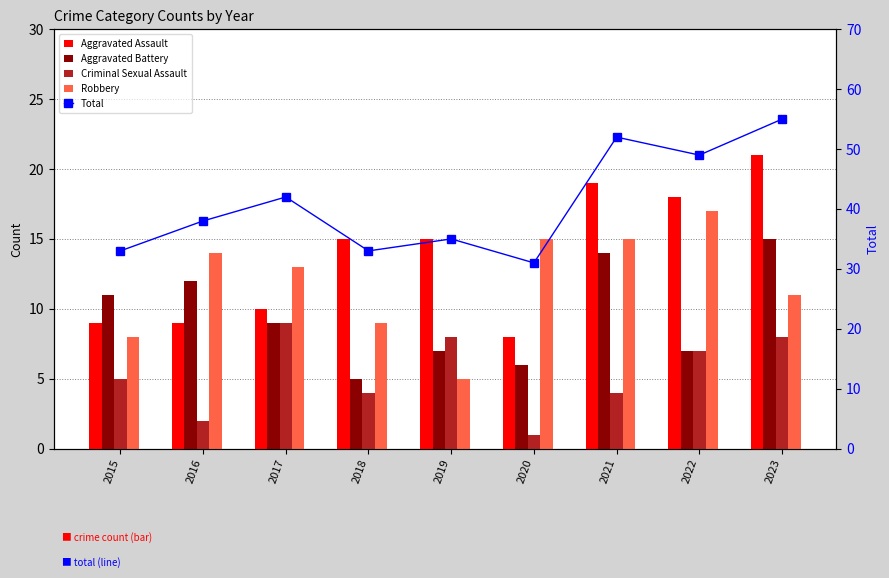

What is the spread (max minus min) of values at 2020?

30